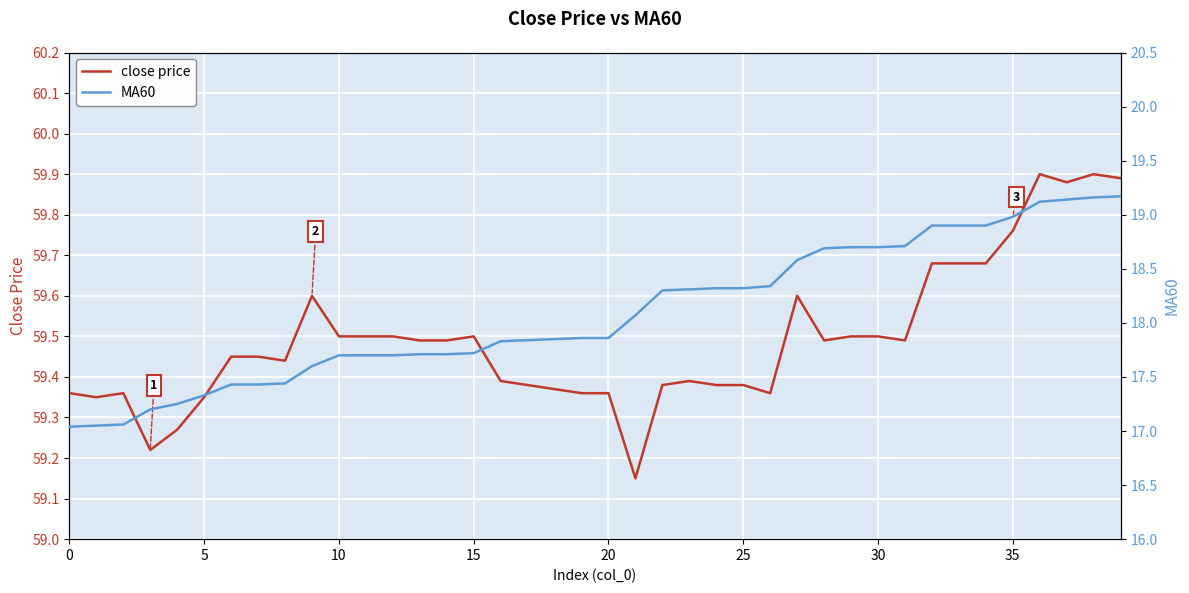

Count the number of data series in this chart.

2